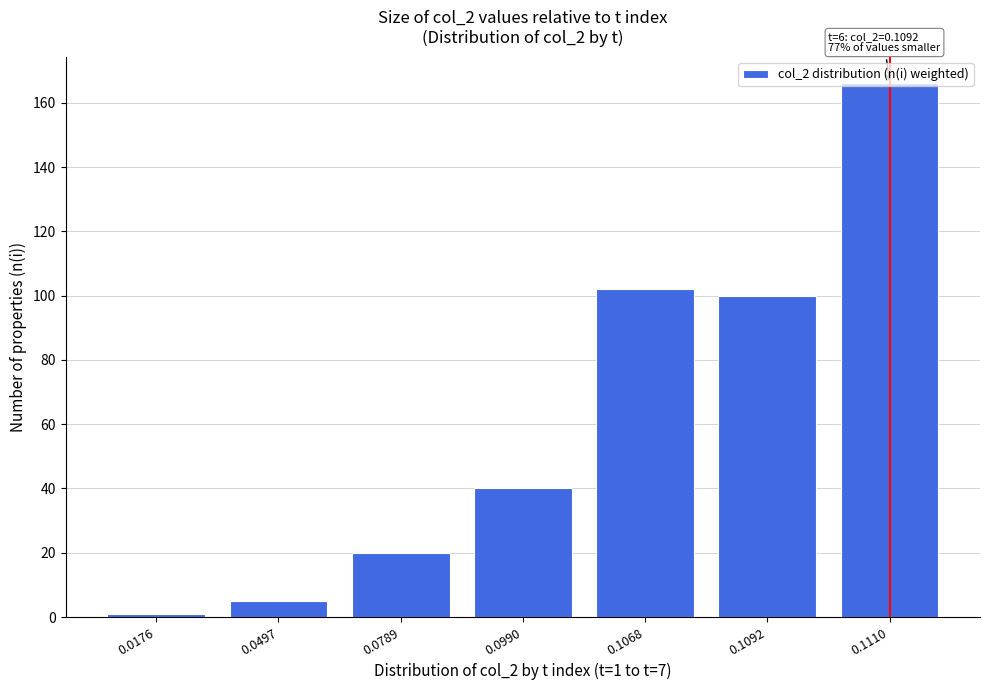

What is the average value?

62